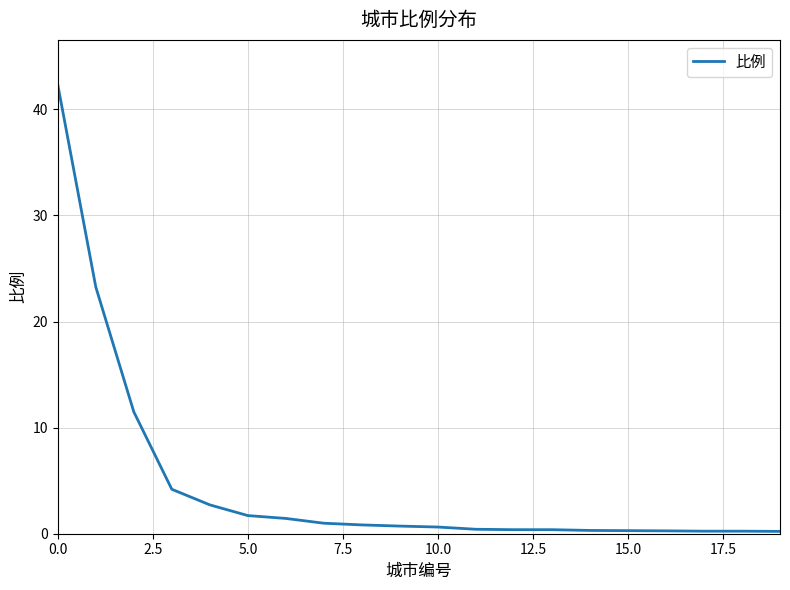

What is the difference between the maximum and minimum values?

42.1